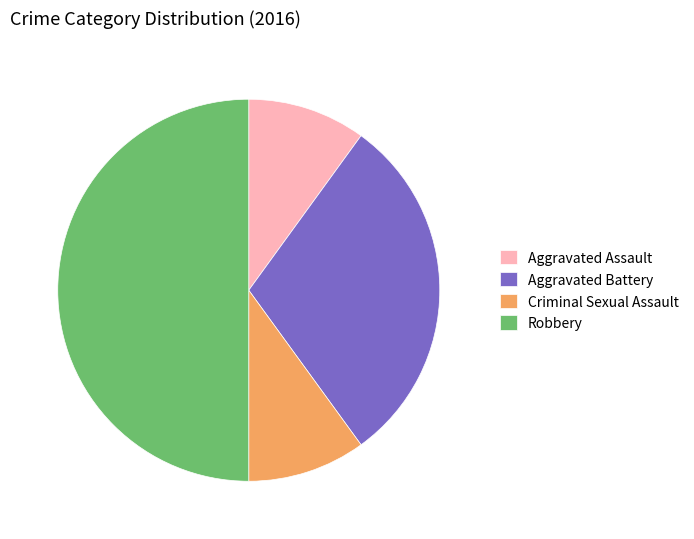

What is the ratio of the value at Aggravated Assault to the value at Criminal Sexual Assault?

1.0